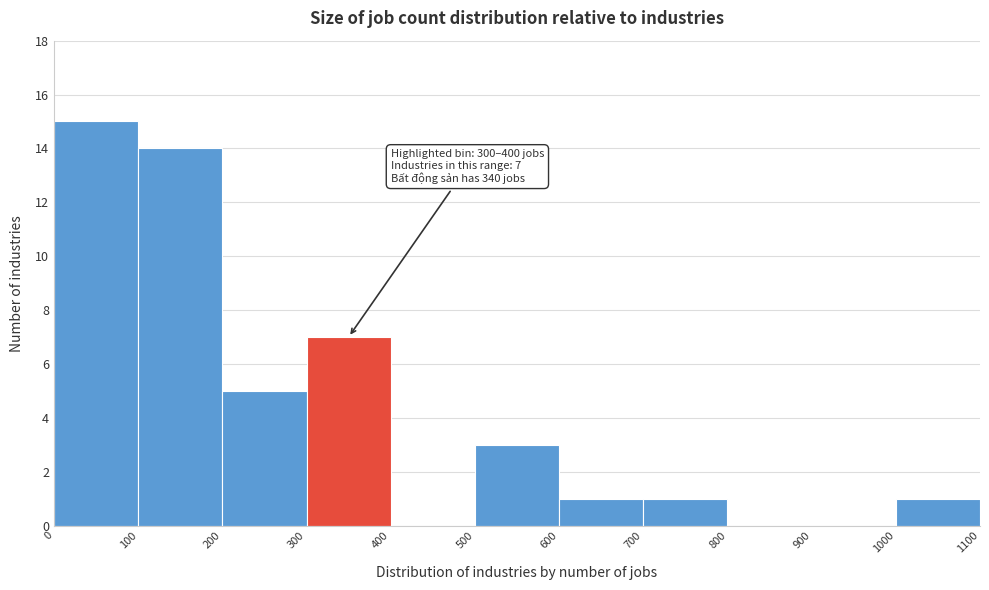

Over which range of the x-axis is the bar tallest?

0 to 100